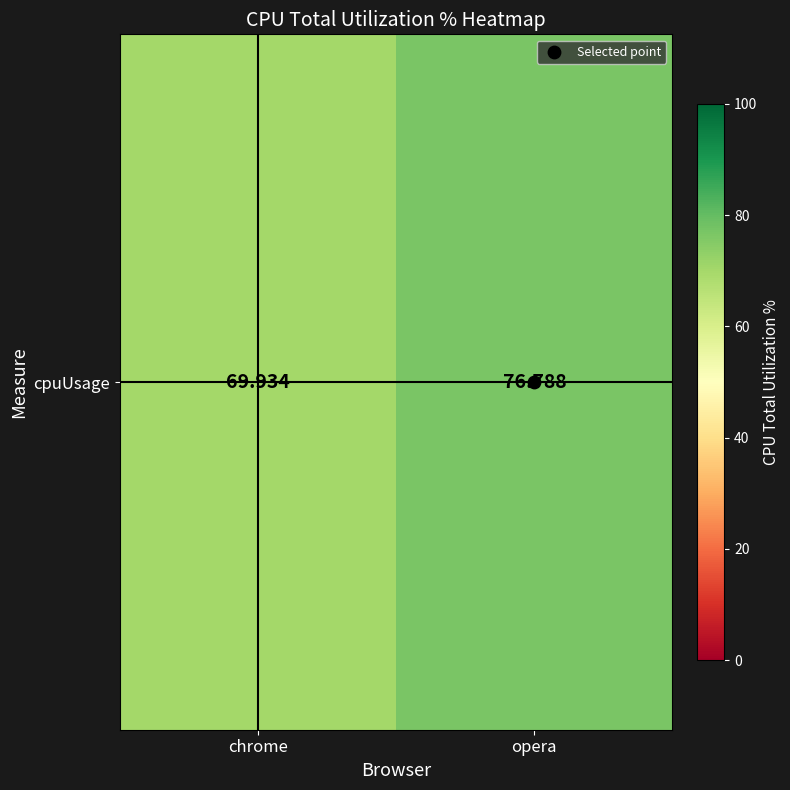

What is the difference between the values at chrome and opera?

6.9